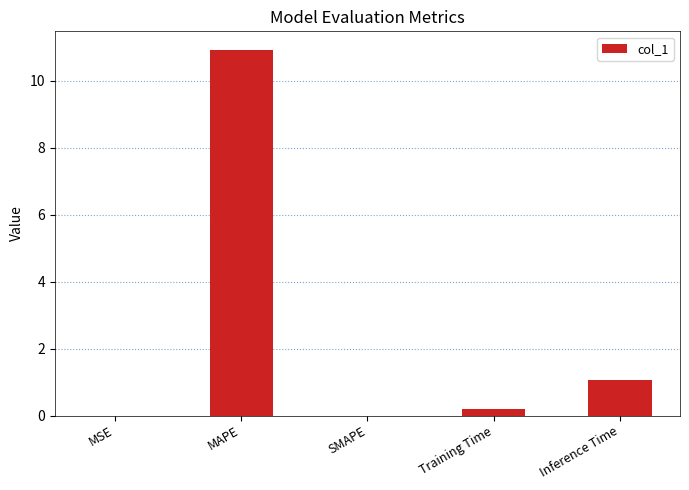

The value at MSE is 0.0. True or false?

True